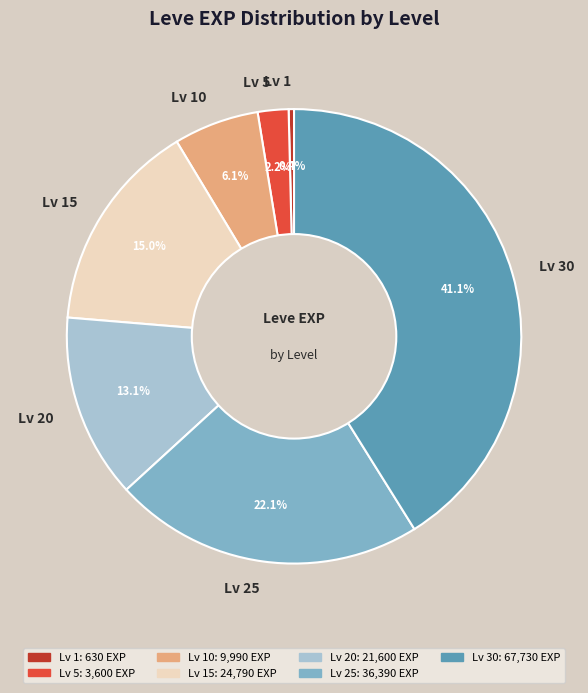

Combined, do Lv 10 and Lv 1 account for over 50%?

No